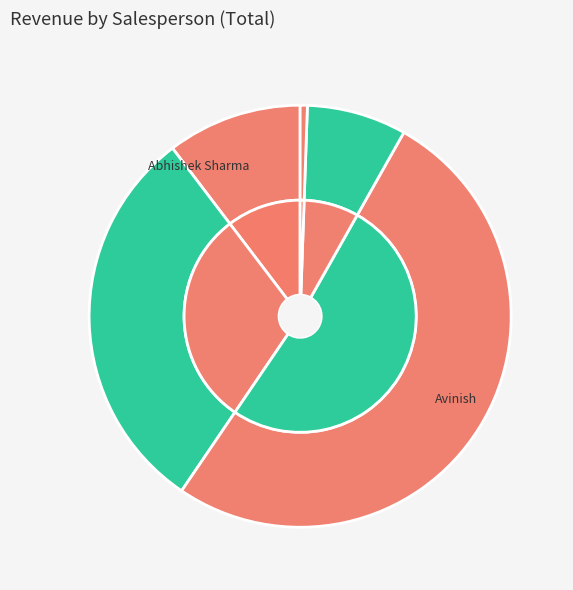

Does Rahul Rai account for over 50% of the chart?

No